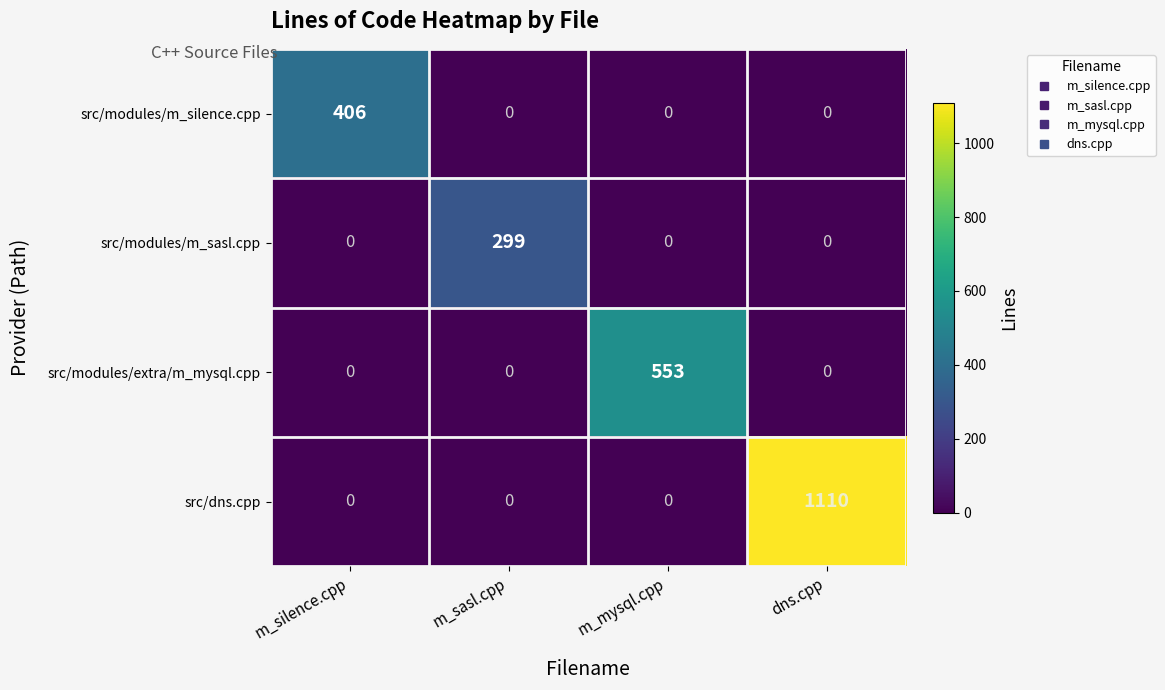

List the series in order of their peak value, highest first.

src/dns.cpp, src/modules/extra/m_mysql.cpp, src/modules/m_silence.cpp, src/modules/m_sasl.cpp